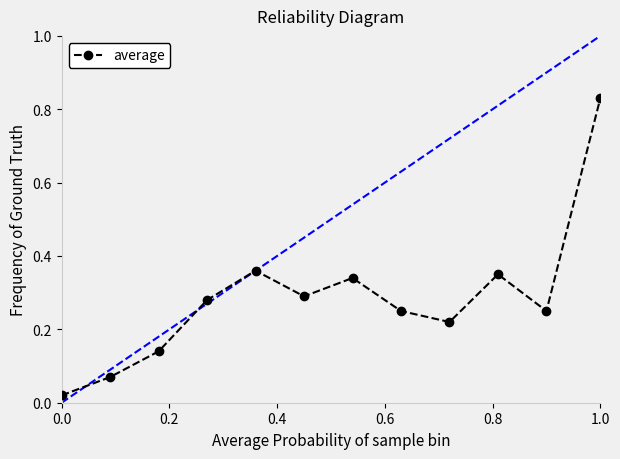

What is the sum of all values?

3.4